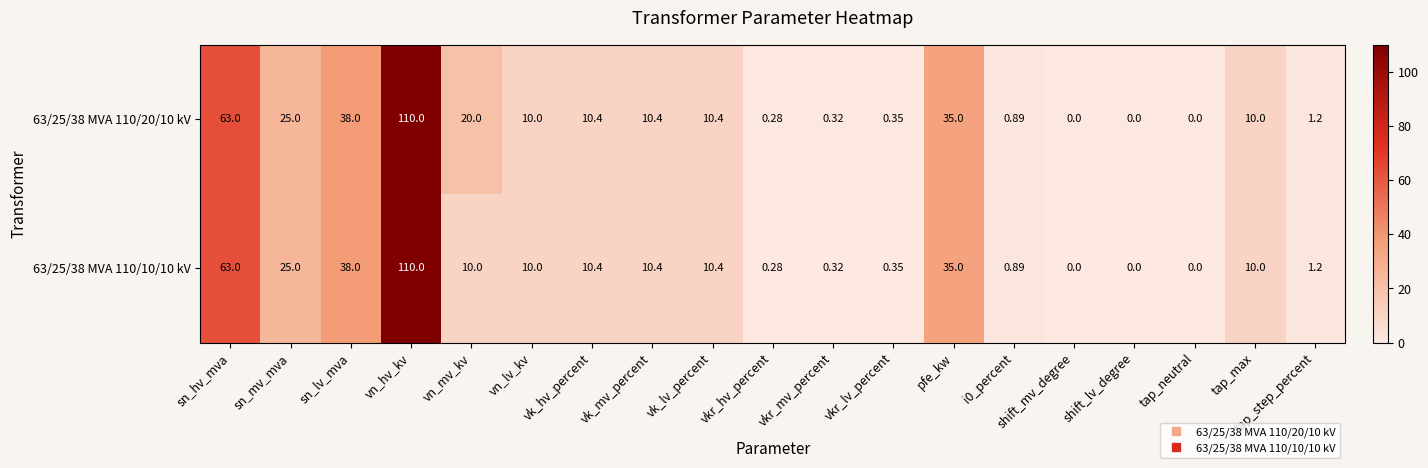

Is the value of 63/25/38 MVA 110/10/10 kV at shift_lv_degree greater than the value of 63/25/38 MVA 110/20/10 kV at tap_step_percent?

No